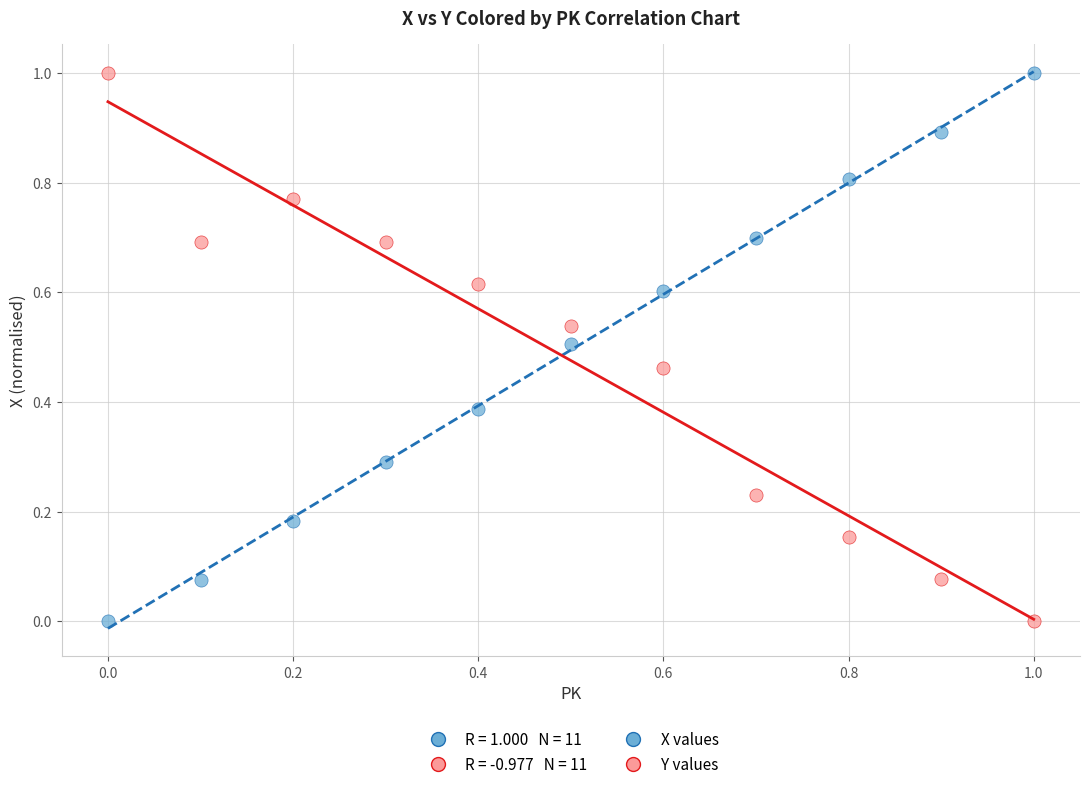

Across all data points, what is the range of X values (max minus min)?

1.0